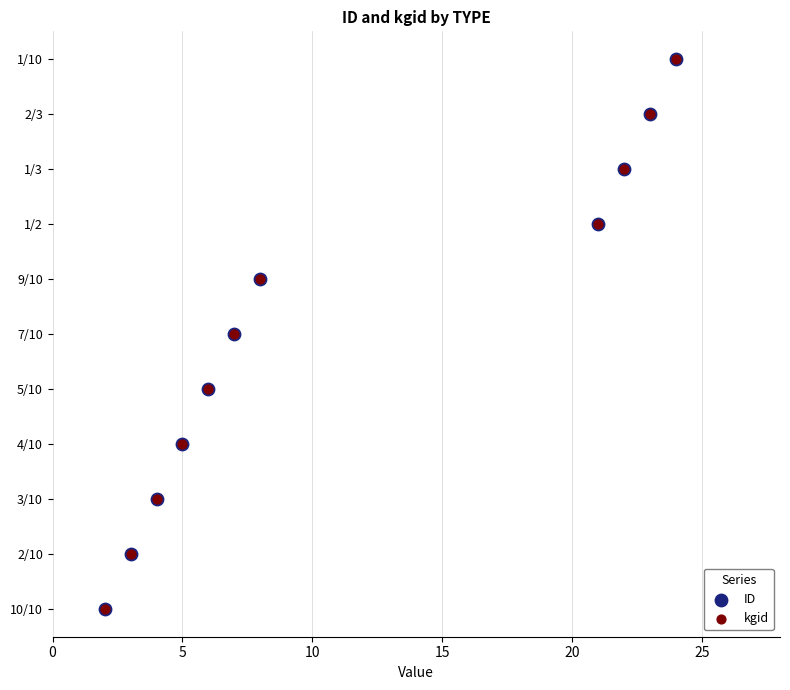

What are all the series names shown in the legend?

ID, kgid